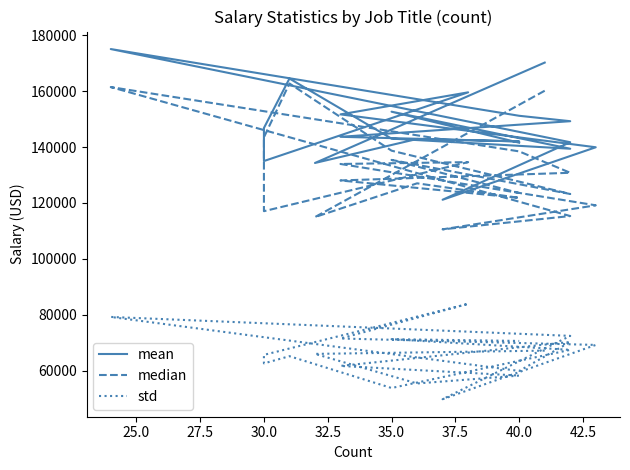

In std, how many points are lower than both neighbors (excluding endpoints)?

5